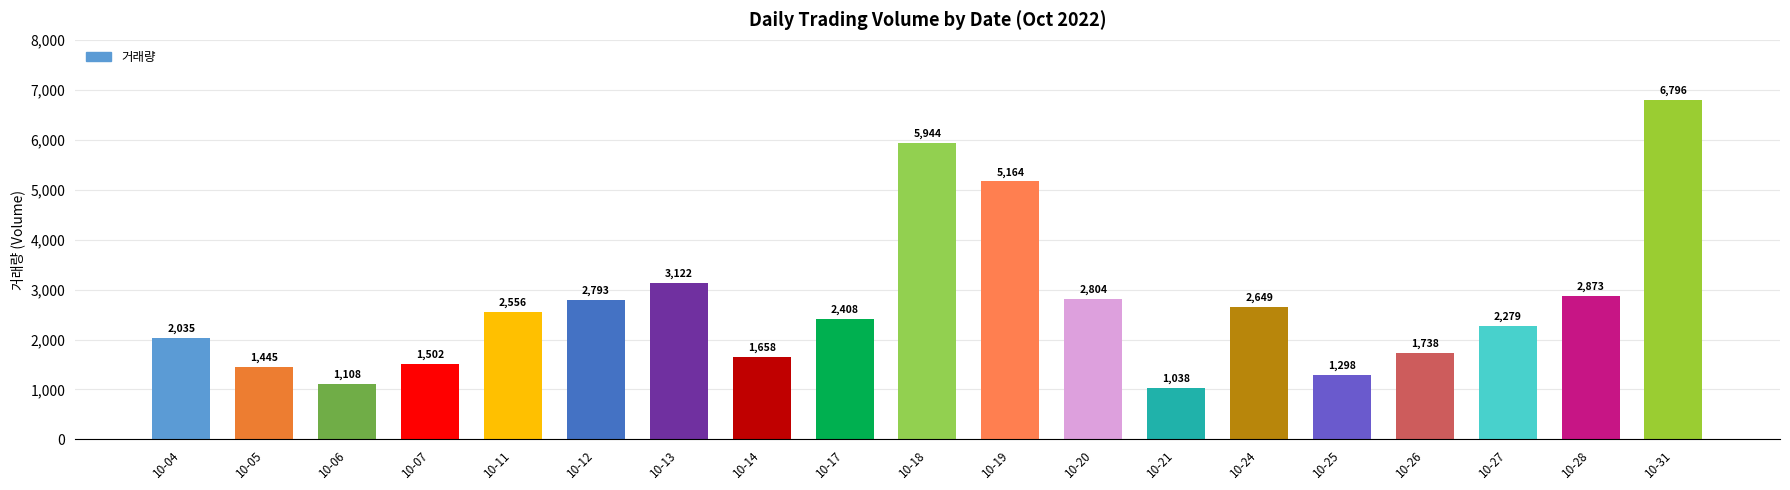

At which label does the data first exceed 2408?

10-11